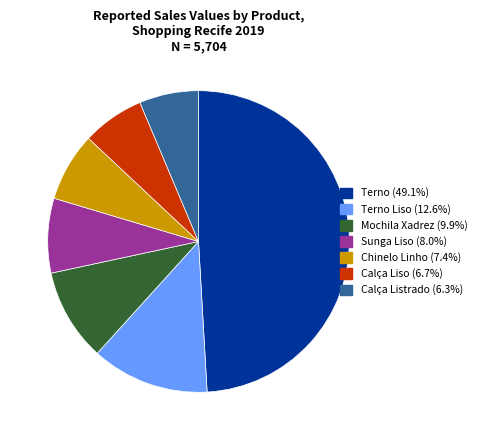

Is there any slice that represents more than half of the pie?

No